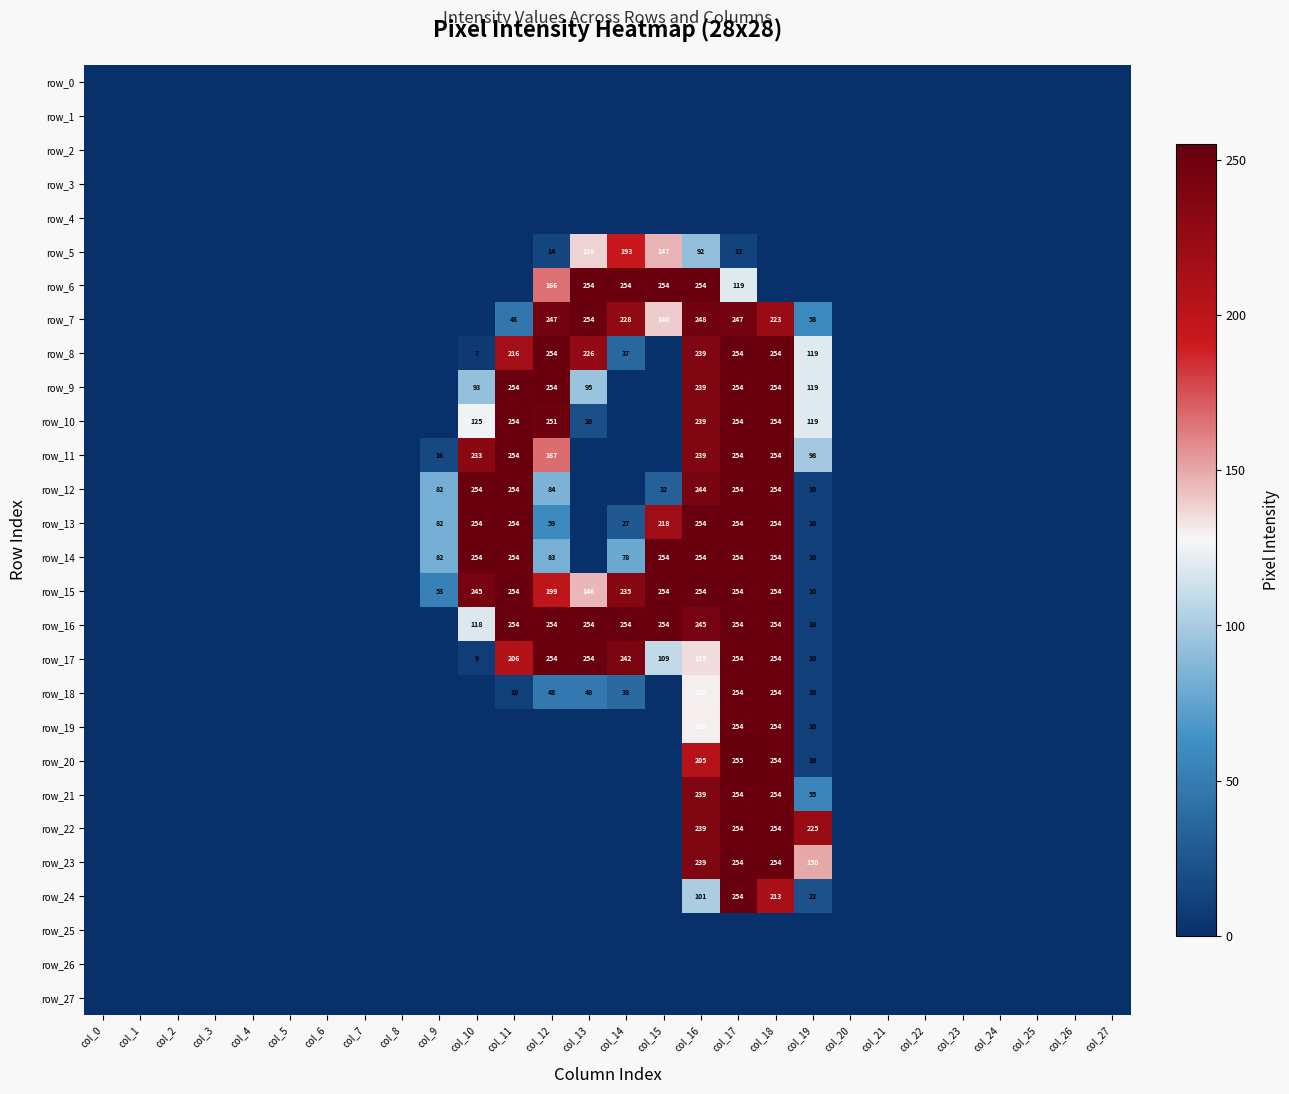

How many values in row_11 are above zero?

8